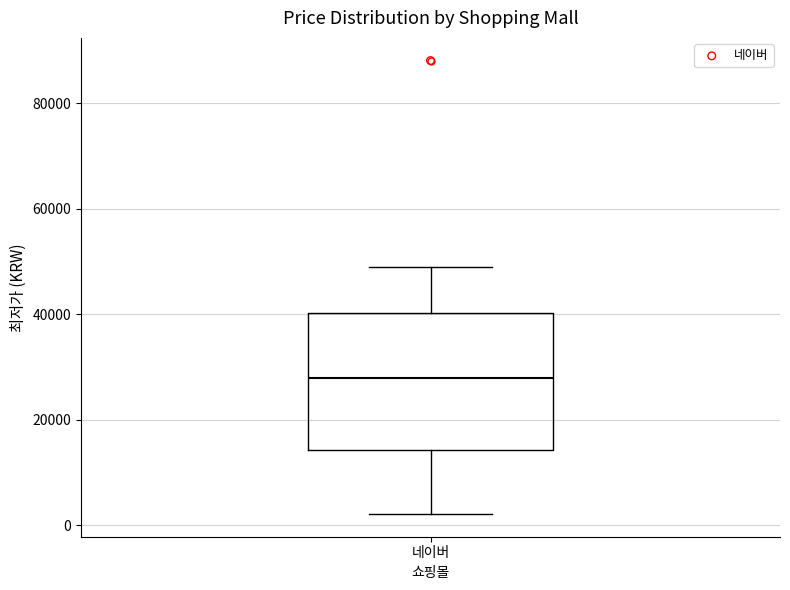

Read this box plot against the y-axis: the position of the median line, the range covered by the box, and the ends of both whiskers. The values are not printed on the chart, so give them approximately, as read against the axis.

median 28000, box 14000 to 40000, whiskers 2000 to 50000